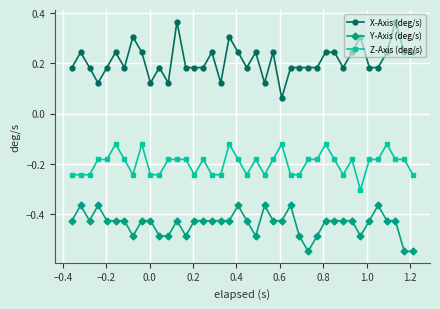

At how many categories does at least one series exceed 0?

40